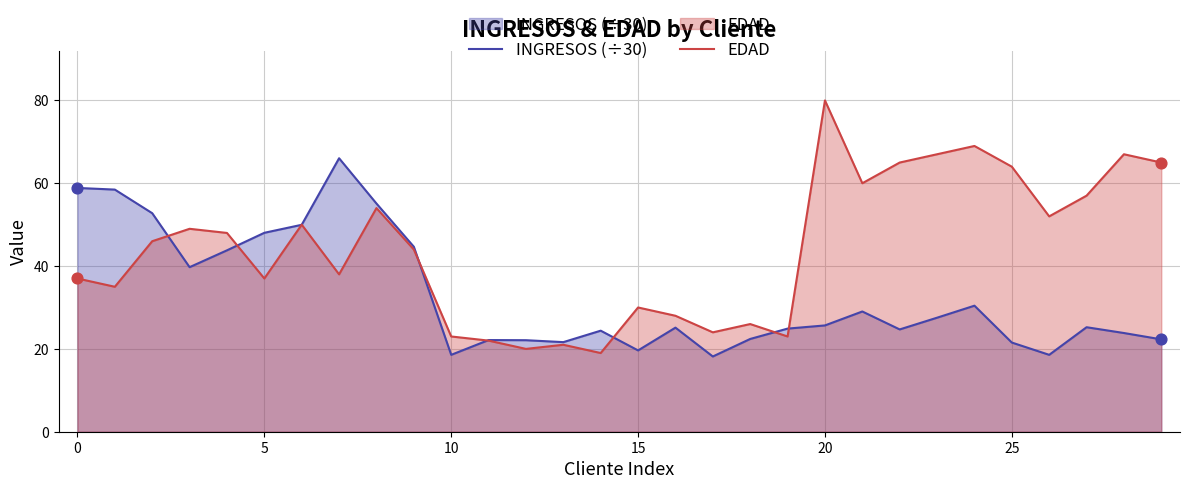

Is the value of INGRESOS (÷30) at 11 greater than the value of EDAD at 17?

No